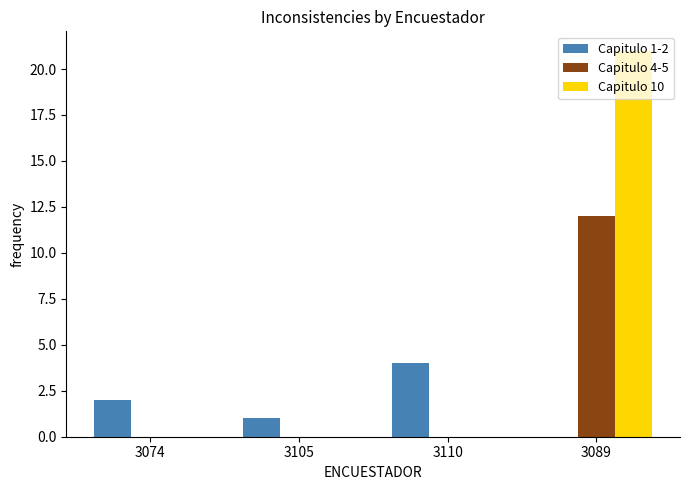

How many distinct data groups are displayed?

3